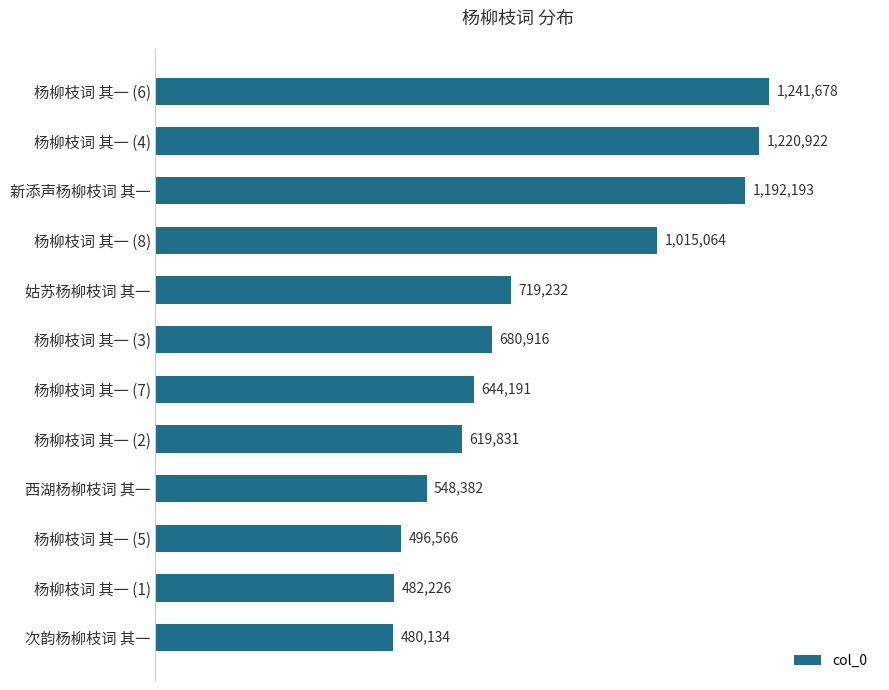

True or false: the data shows 480134 at 次韵杨柳枝词 其一.

True